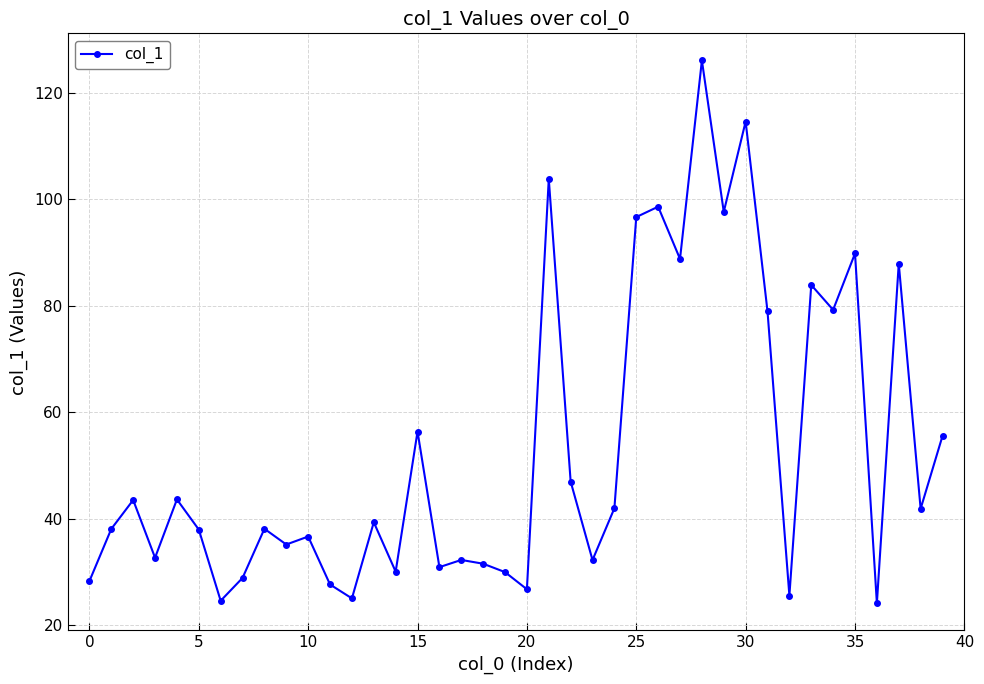

What is the maximum value shown in the chart?

126.0